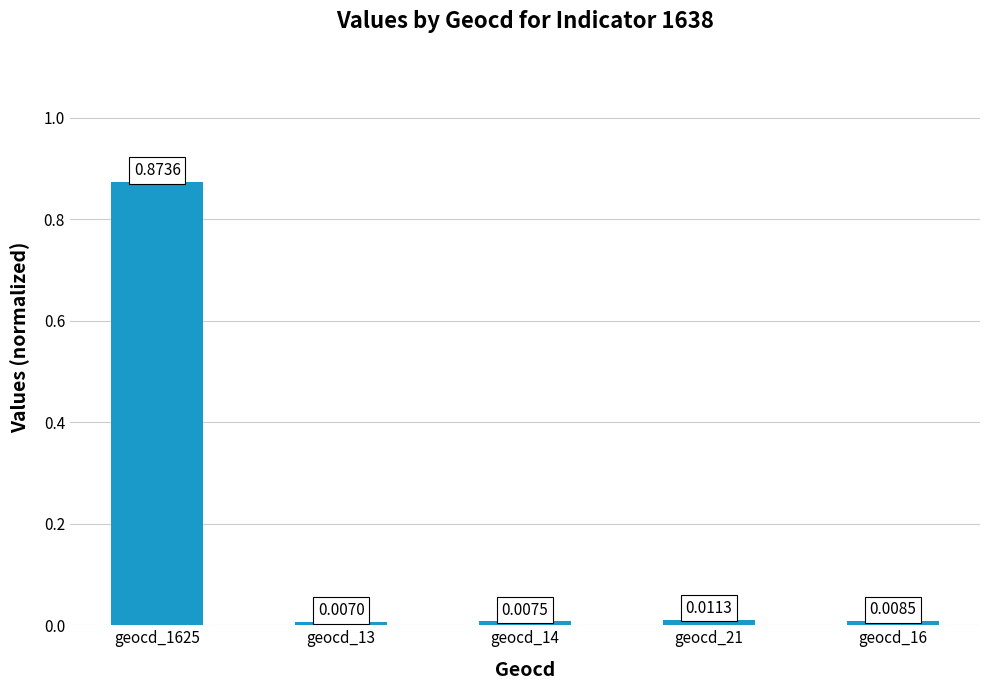

Which category has the highest value across all series?

geocd_1625